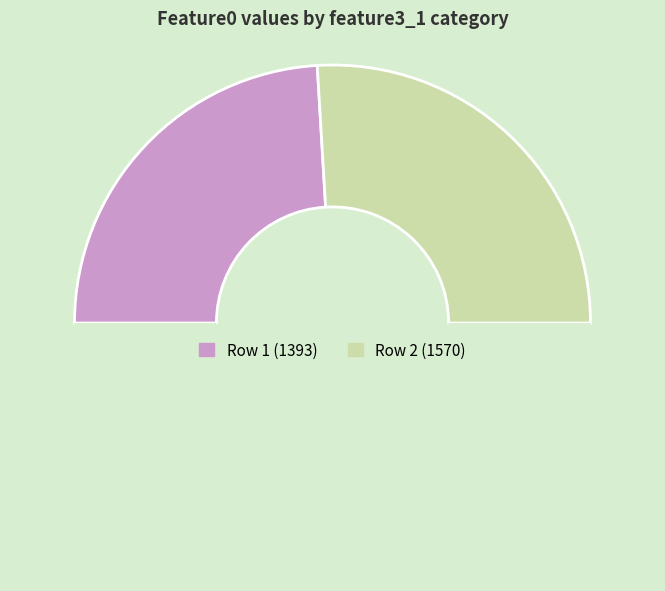

Does any single category account for the majority?

Yes